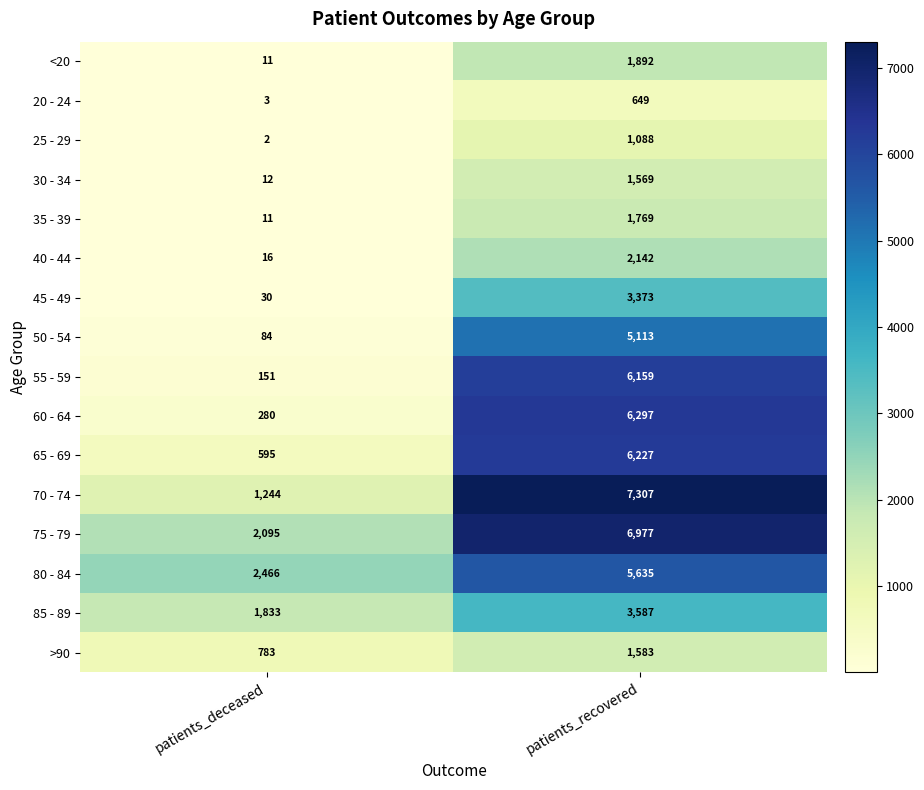

At which category does the chart reach its minimum across all series?

patients_deceased